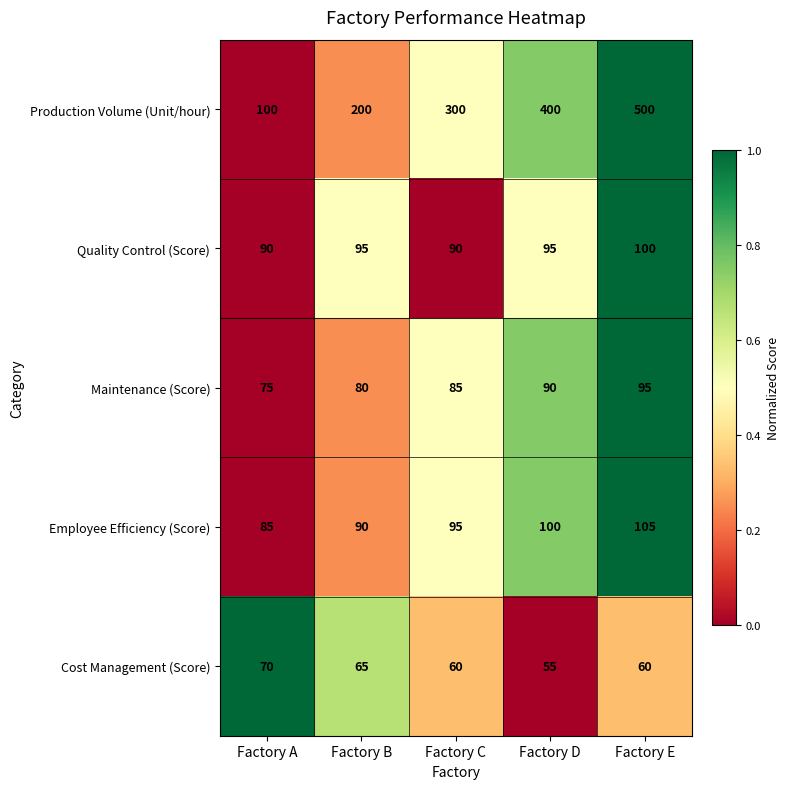

Which series has the largest total across all categories?

Production Volume (Unit/hour)